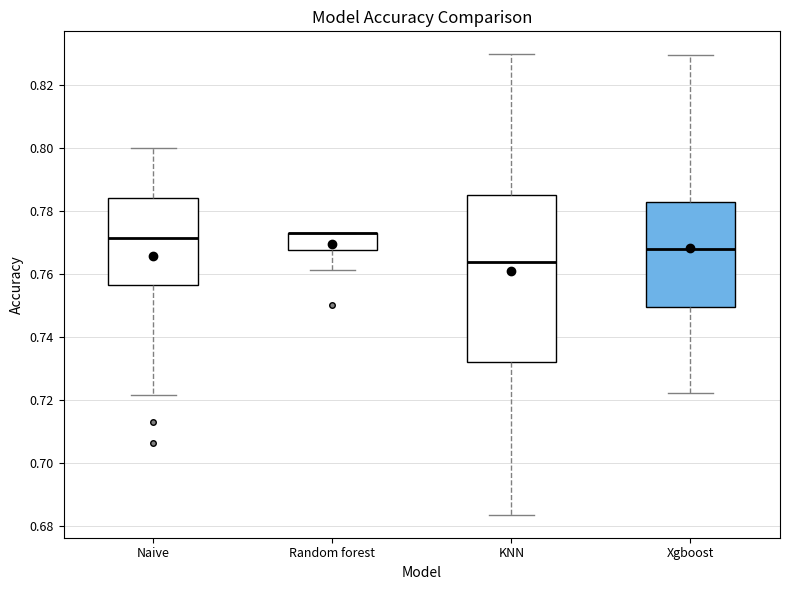

Comparing the boxes themselves (not the whiskers), which one is the tallest?

KNN